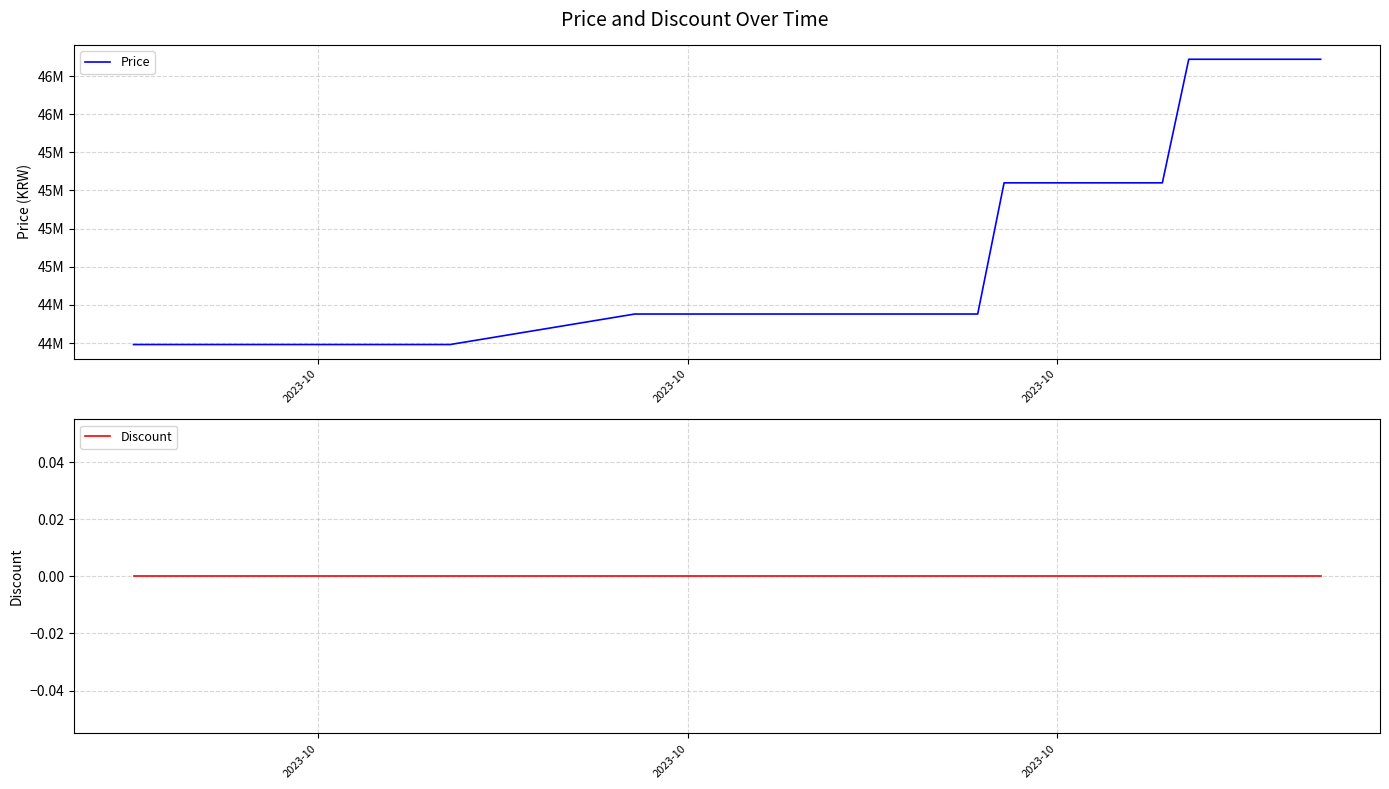

At which label is Discount closest to 0?

2023-10